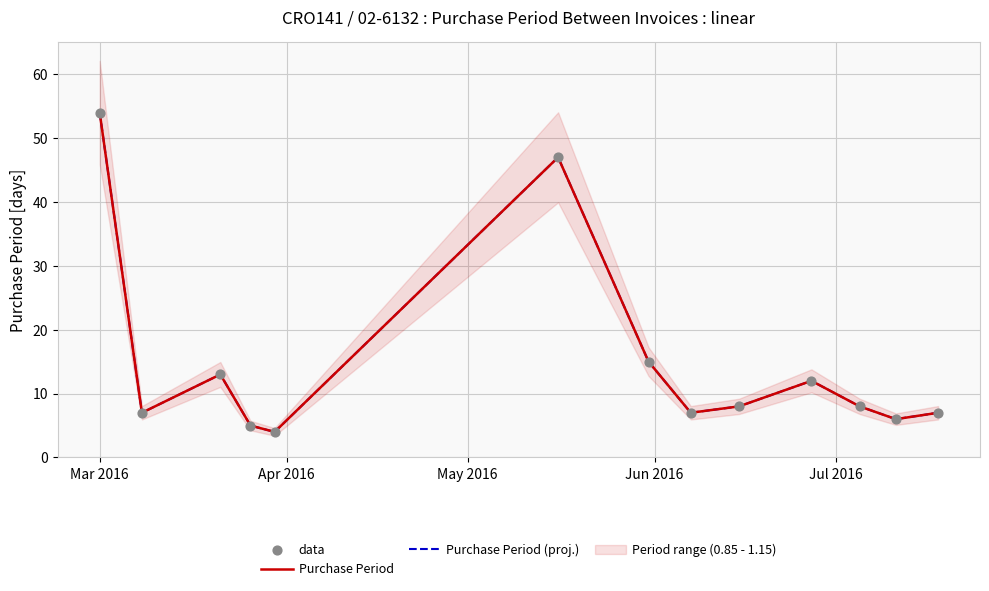

Which series has the largest total across all categories?

Purchase Period